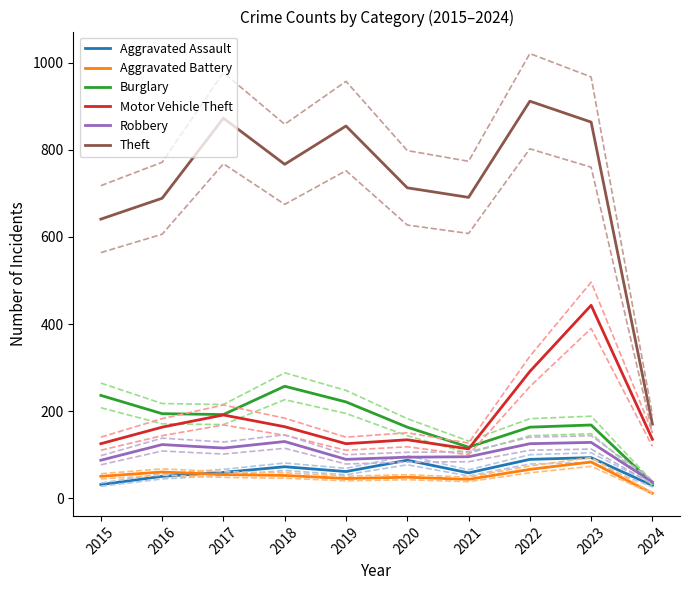

True or false: Burglary and Aggravated Battery cross at least once.

False